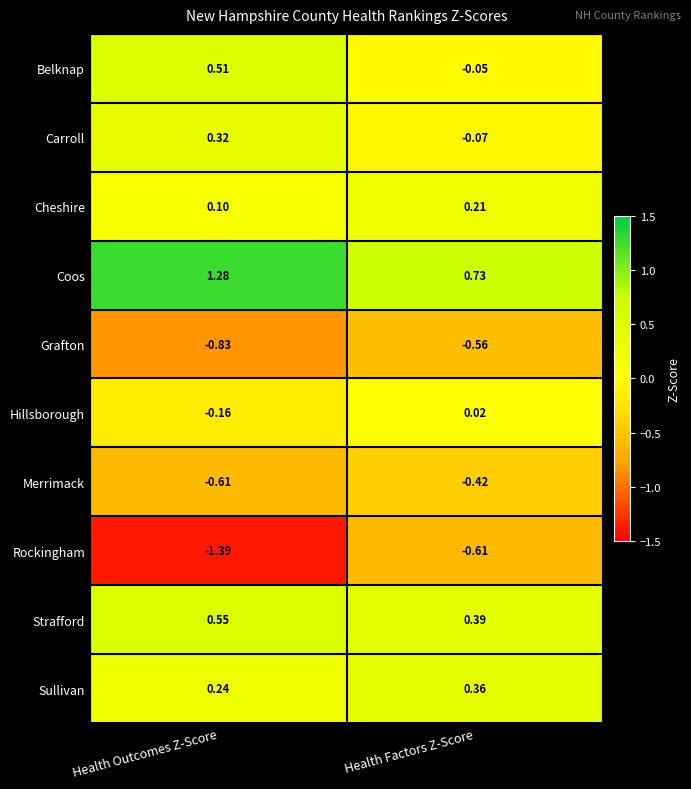

At how many categories does at least one series exceed 0?

2